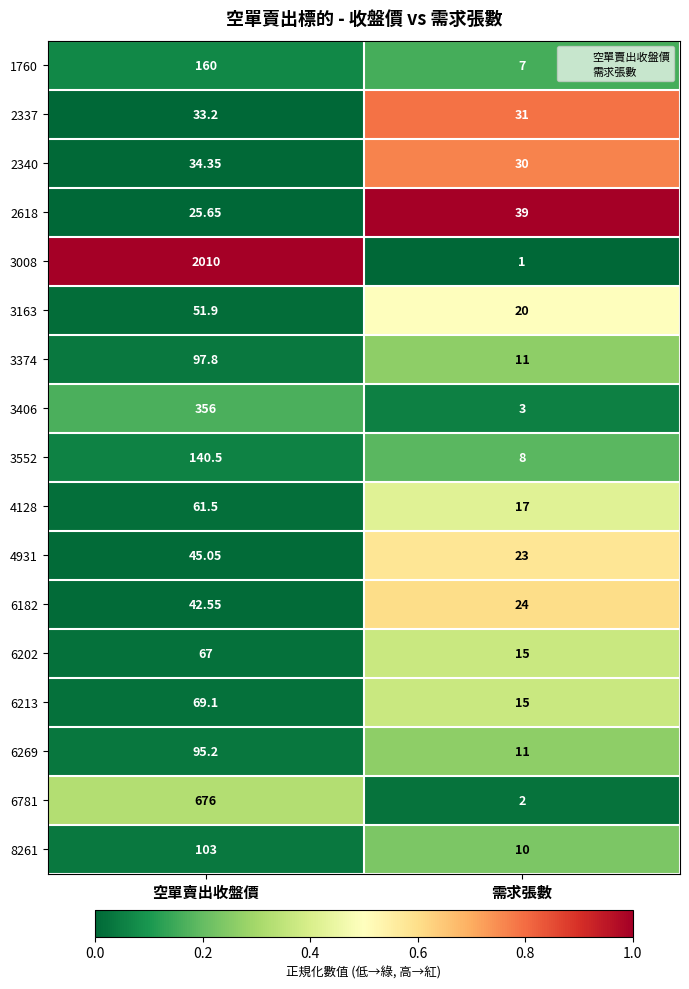

Rank the series by their maximum value, from highest to lowest.

3008, 6781, 3406, 1760, 3552, 8261, 3374, 6269, 6213, 6202, 4128, 3163, 4931, 6182, 2618, 2340, 2337